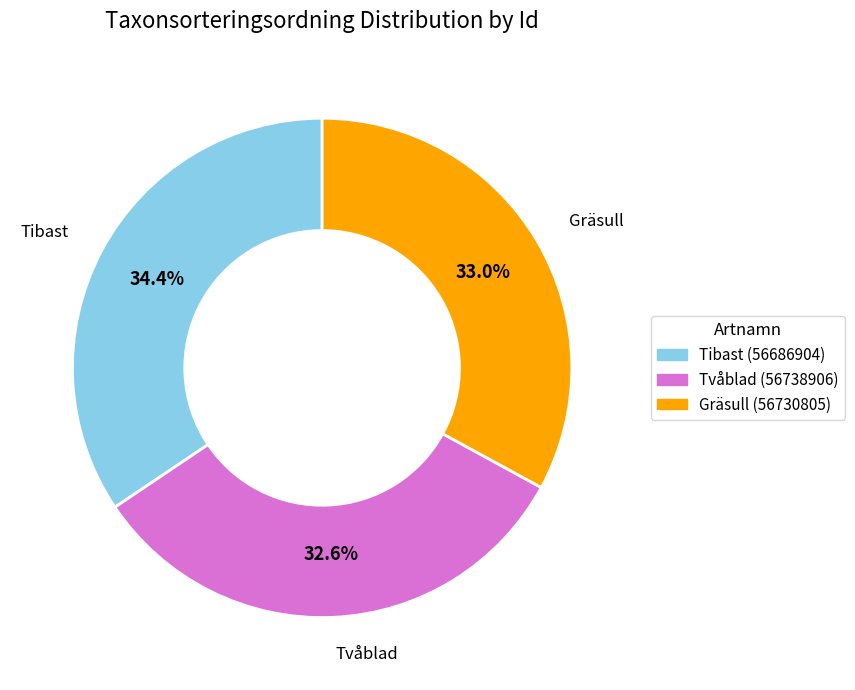

Count the number of slices in the pie.

3